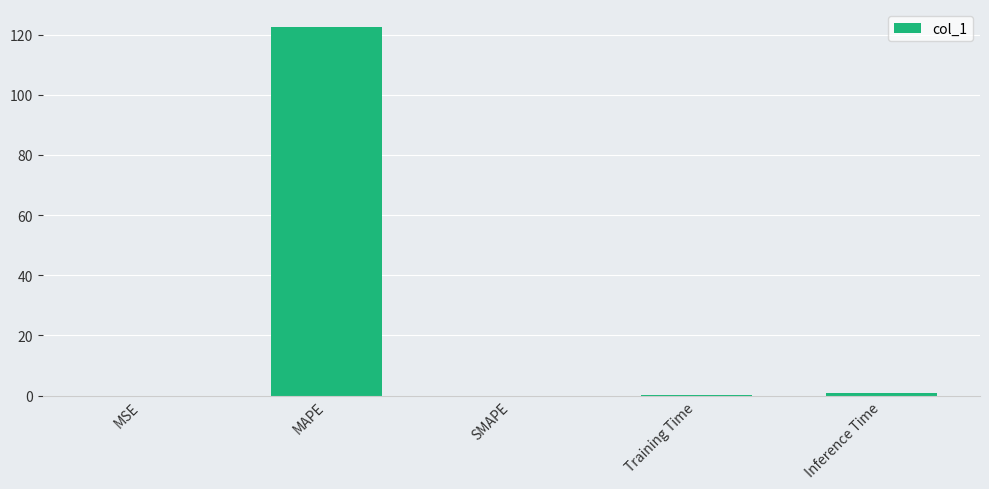

Are the bars horizontal?

No